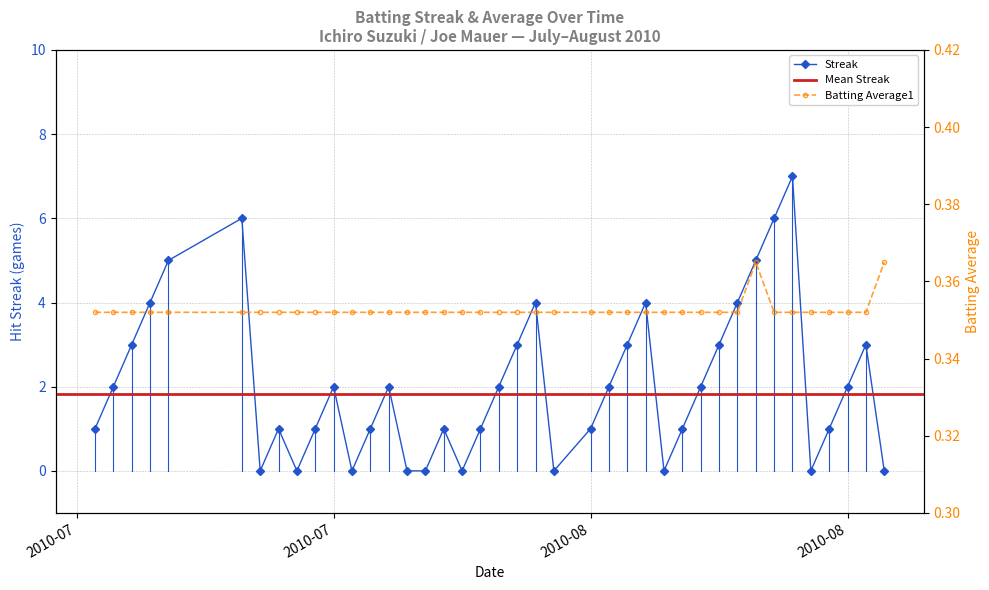

Is the value of Streak at 2010-07-18 greater than the value of Batting Average1 at 2010-07-19?

No